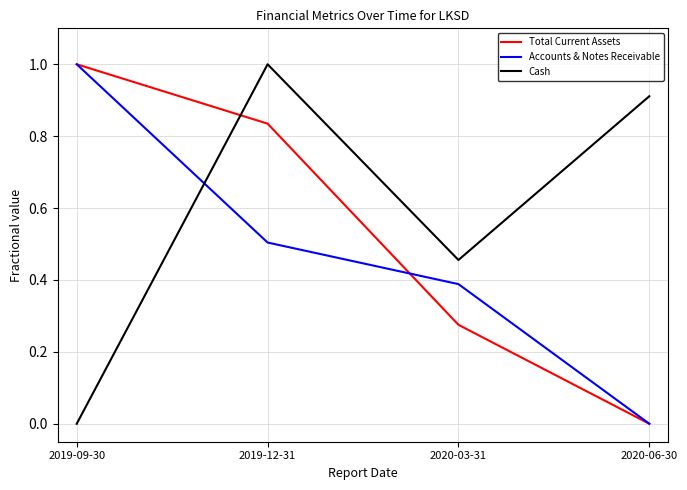

Is it true that Accounts & Notes Receivable equals 0.5 at 2019-12-31?

True